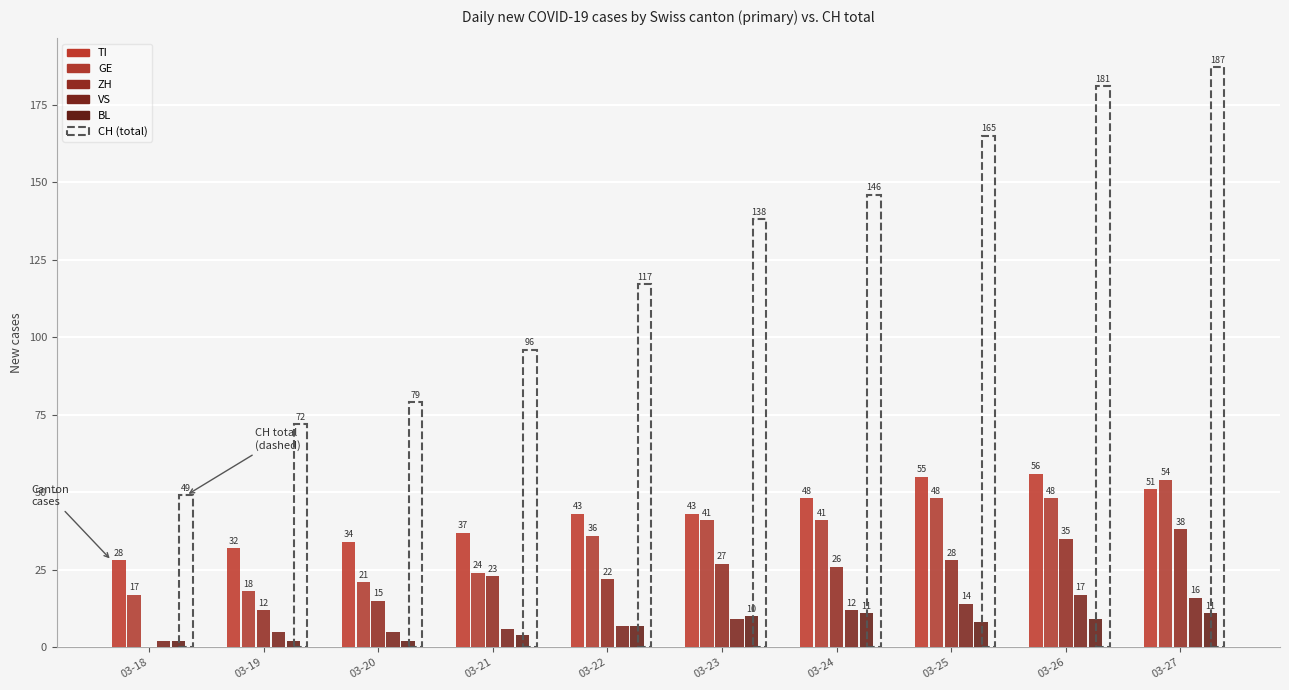

What is the difference between the second highest and second lowest values in the ZH series?

23